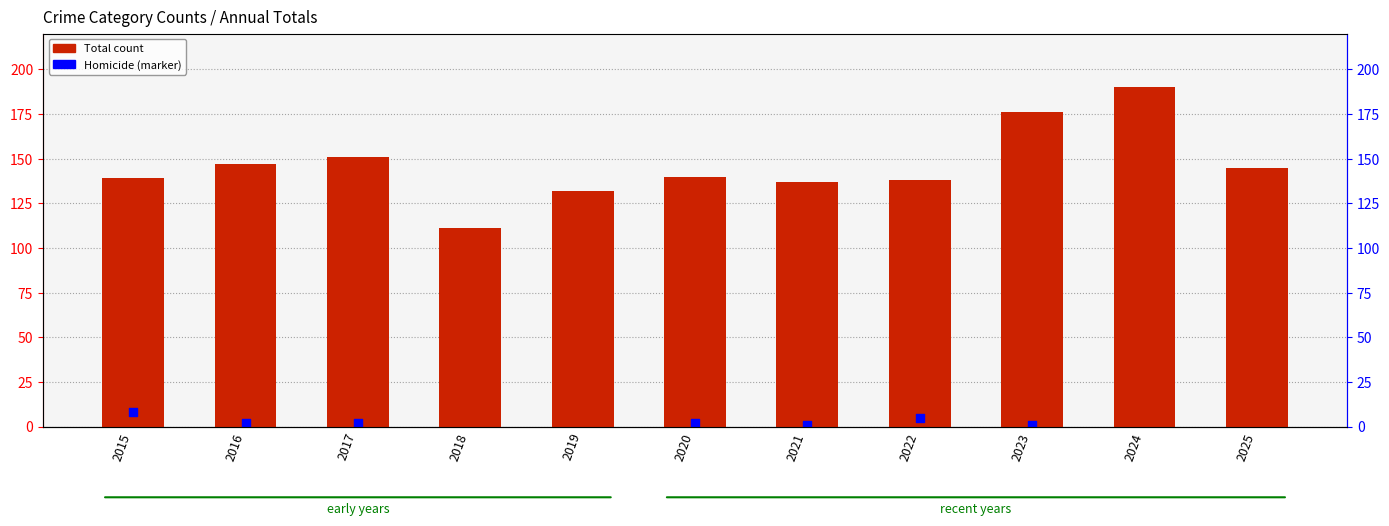

Approximately how many times larger is the value at 2016 compared to 2021?

1.1